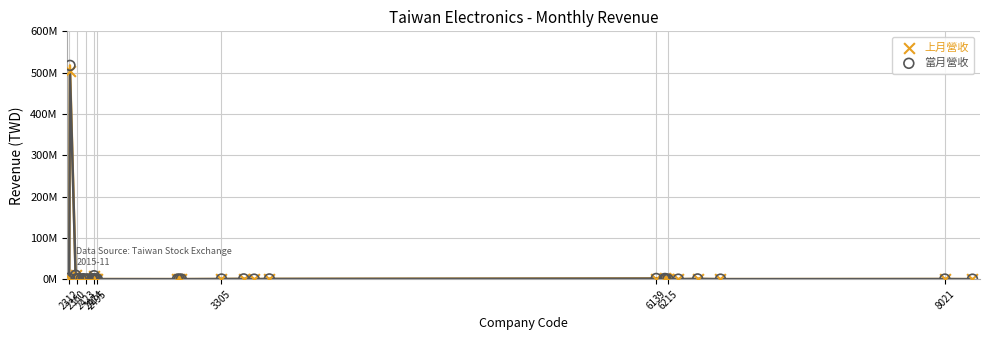

Which series has the largest Y range (max minus min)?

當月營收